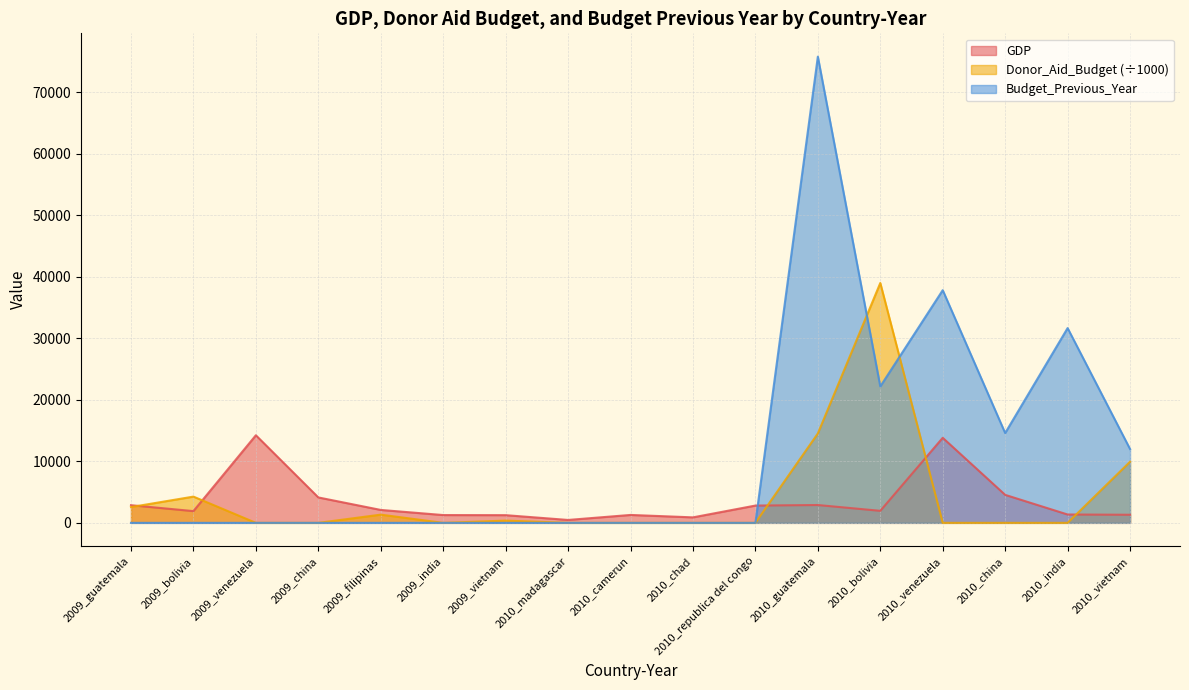

What are all the series names shown in the legend?

GDP, Donor_Aid_Budget (÷1000), Budget_Previous_Year